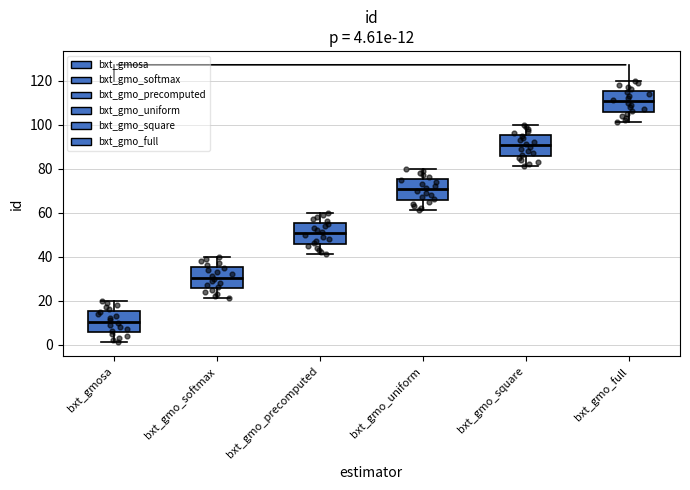

Which box's median line is the lowest?

bxt_gmosa